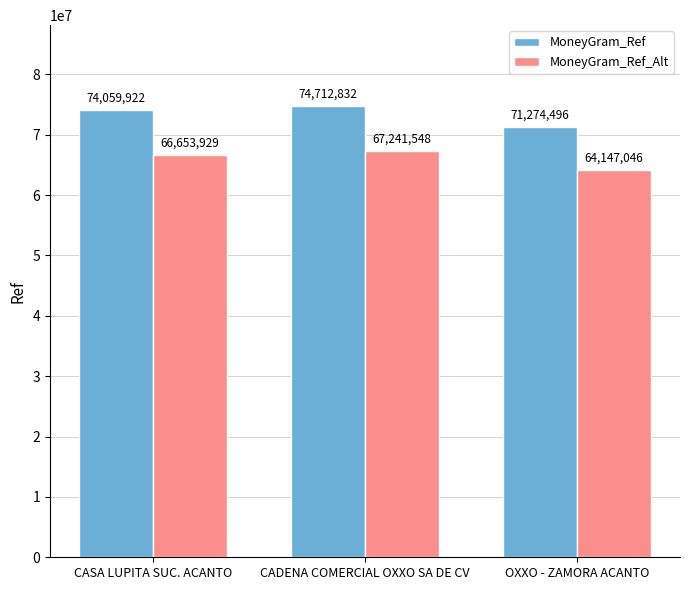

What is the total value across all series at OXXO - ZAMORA ACANTO?

135421542